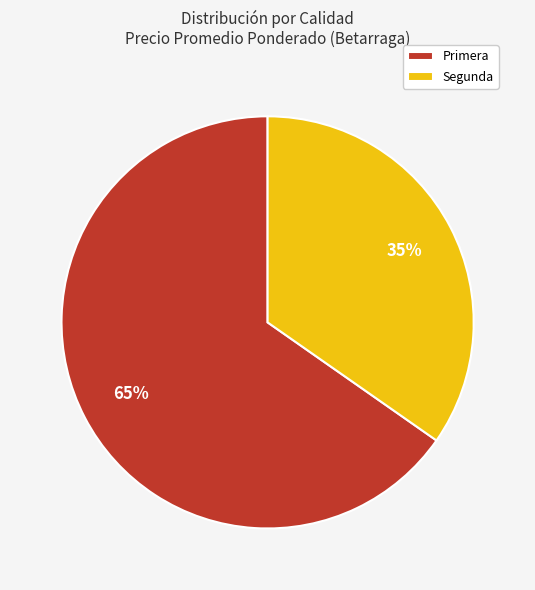

Does Primera represent more than half of the total?

Yes